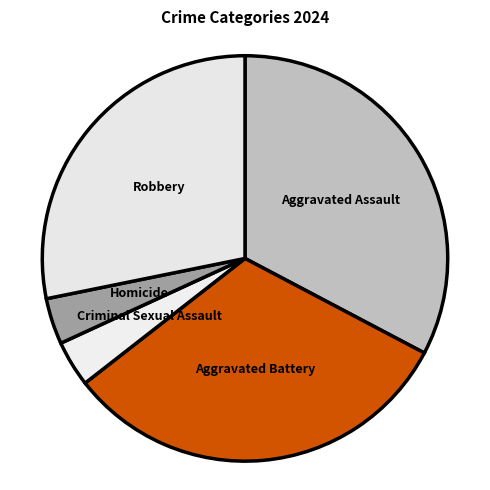

How many slices are in this pie chart?

5